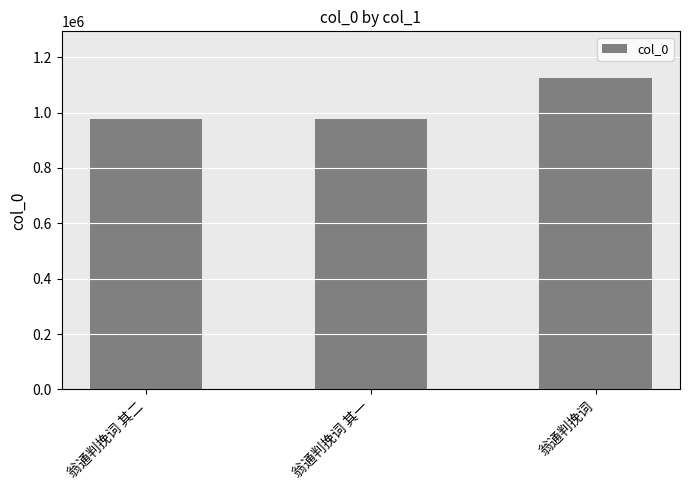

What is the maximum value shown in the chart?

1124732